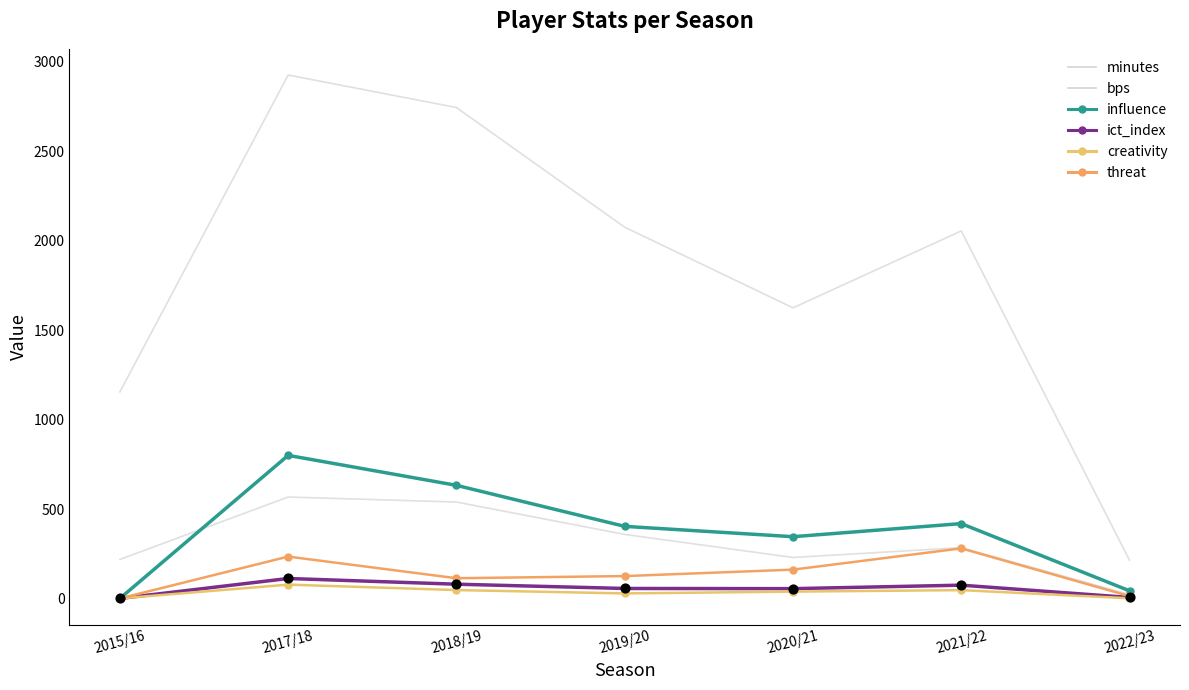

What are all the series names shown in the legend?

minutes, bps, influence, ict_index, creativity, threat